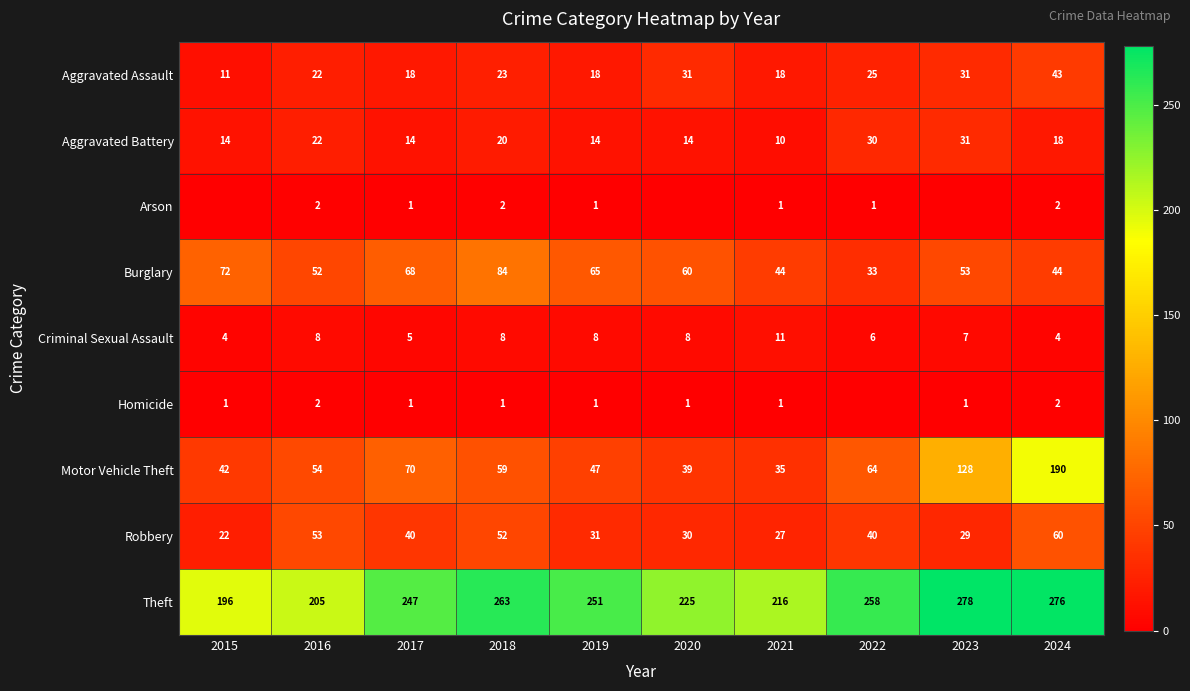

At which label does Aggravated Assault reach its peak?

2024